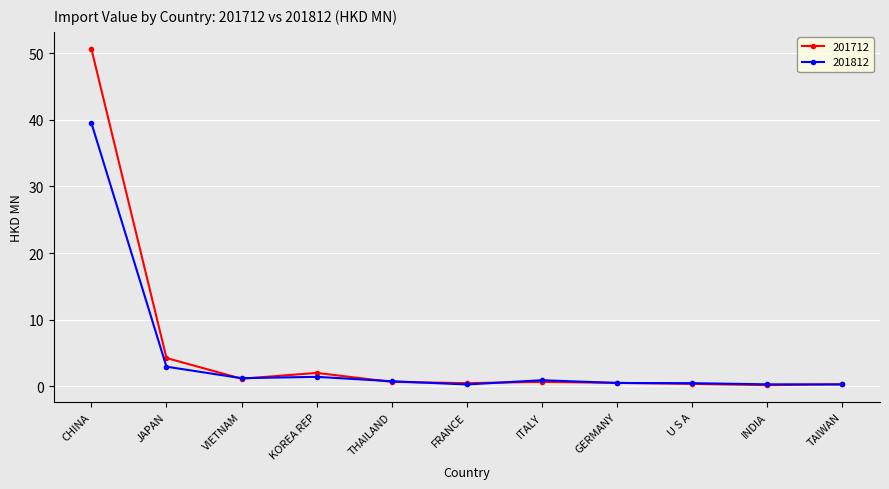

What is the label of the 4th point from the left?

KOREA REP